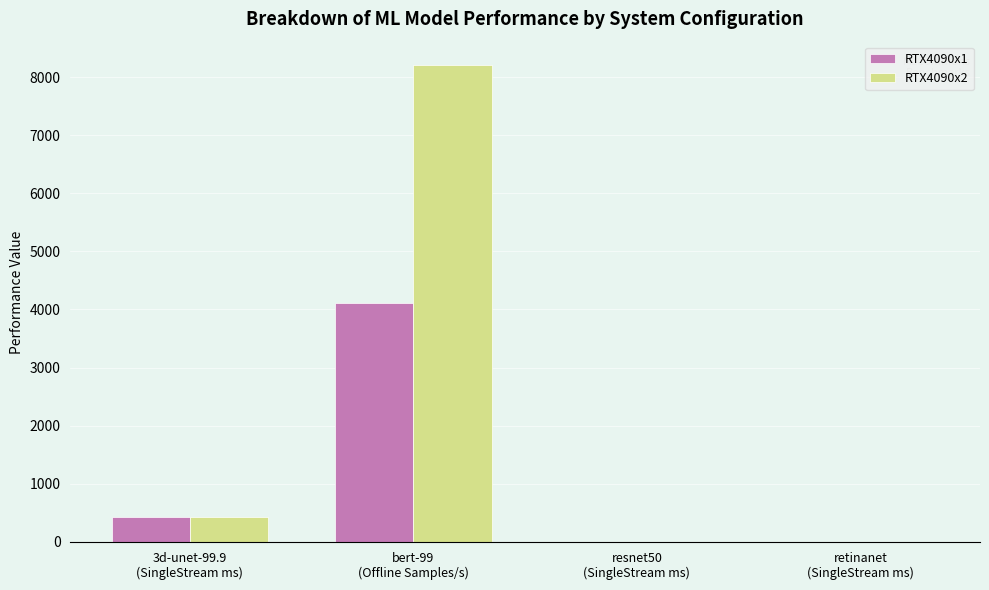

How many values in the RTX4090x2 series exceed 431?

2